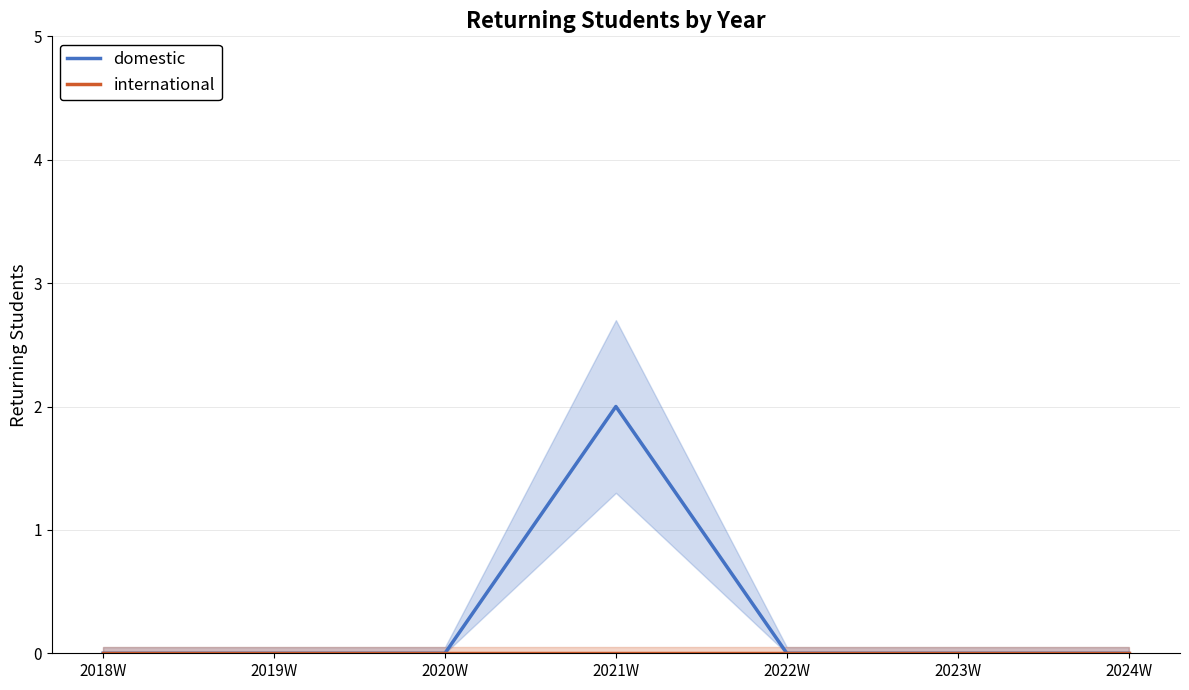

True or false: international and domestic cross at least once.

False